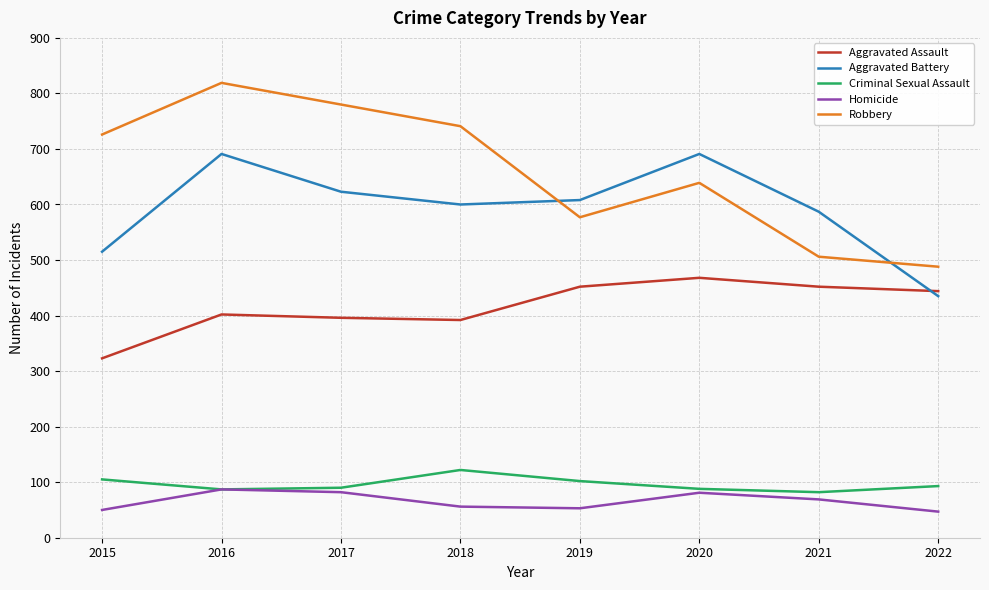

What is the minimum value shown in the chart?

47